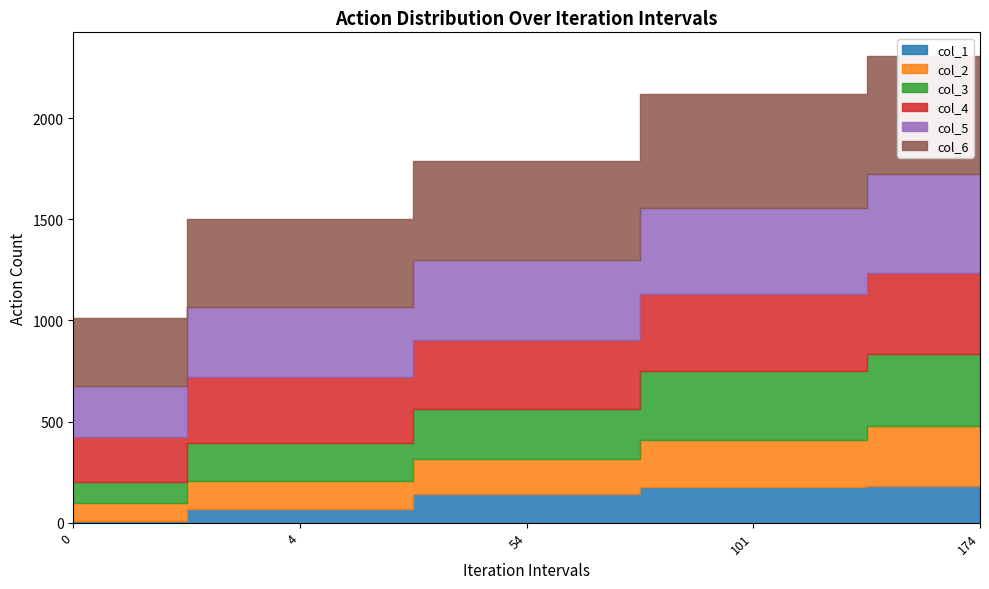

What is the value of the col_4 point at the 5th from the left?

399